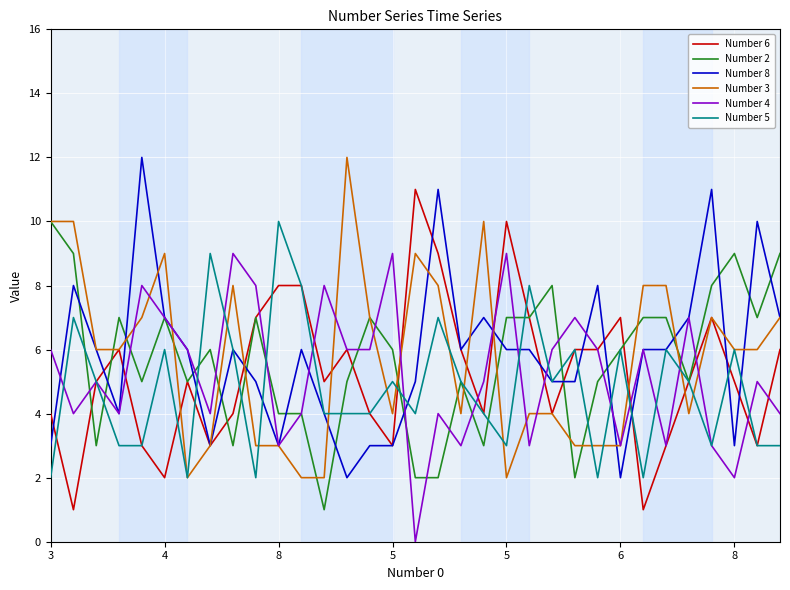

At how many categories does at least one series exceed 8?

17